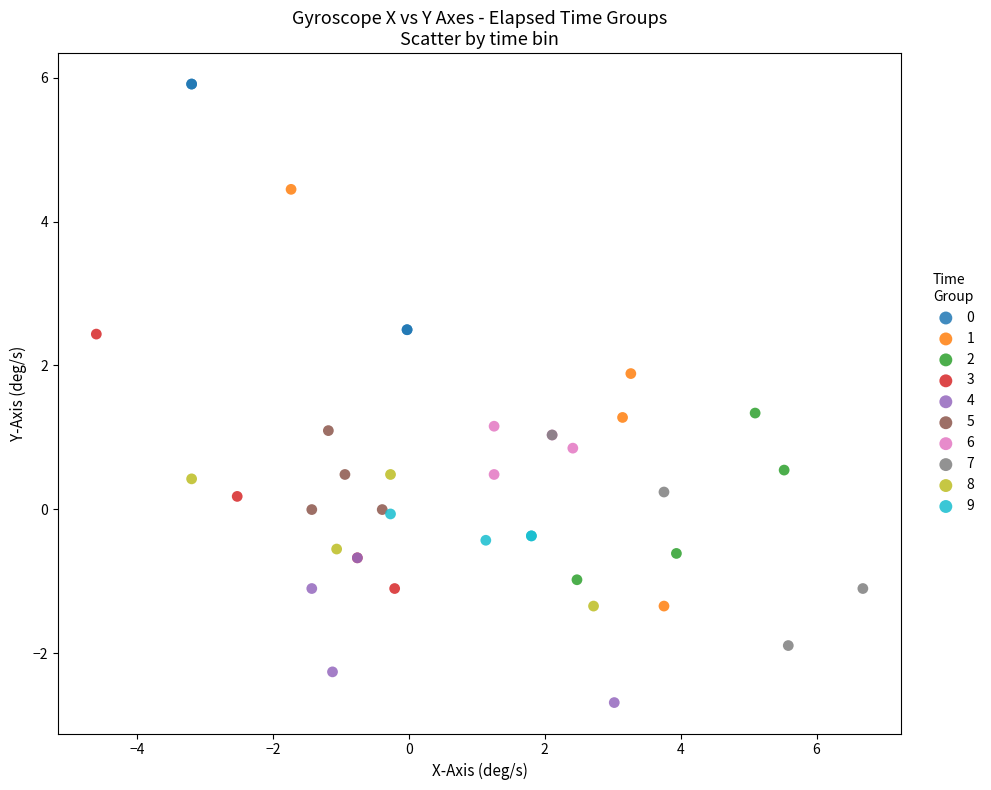

Which series contains the lowest Y value?

4